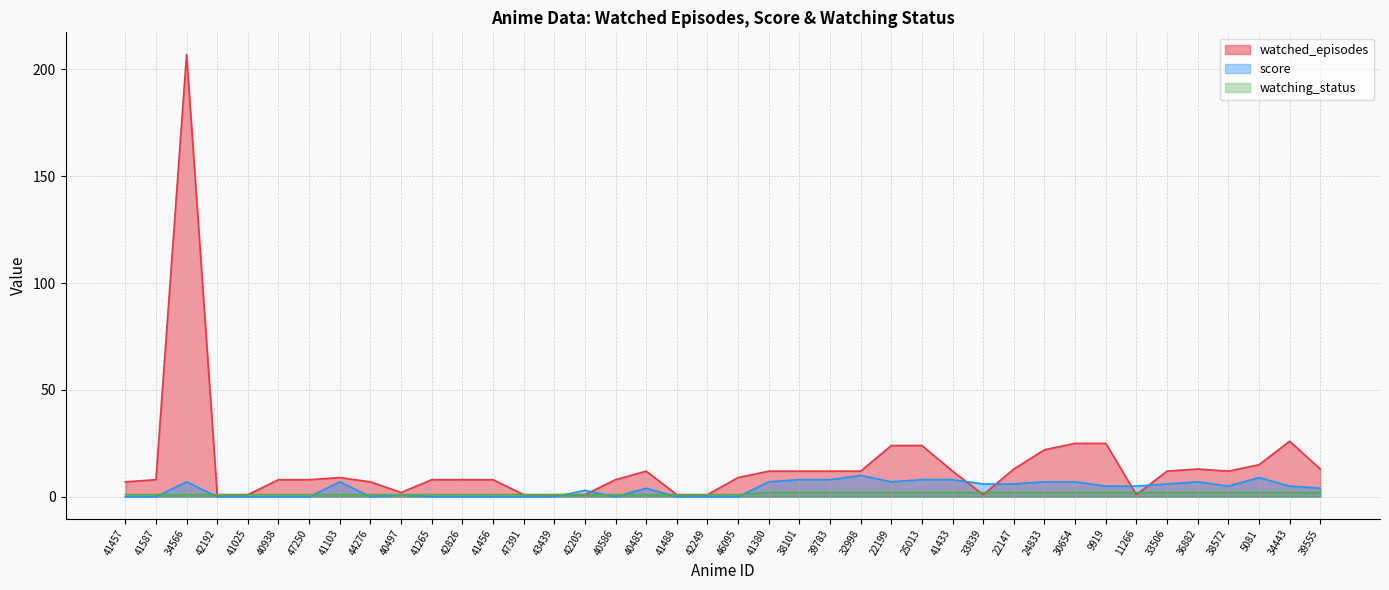

Which series has the largest range (max minus min)?

watched_episodes